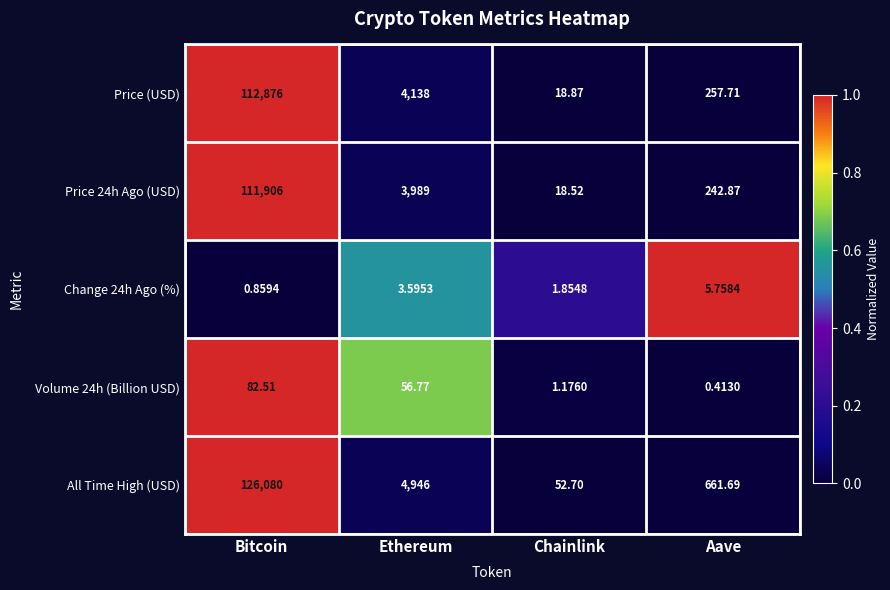

Which category has the highest value across all series?

Bitcoin